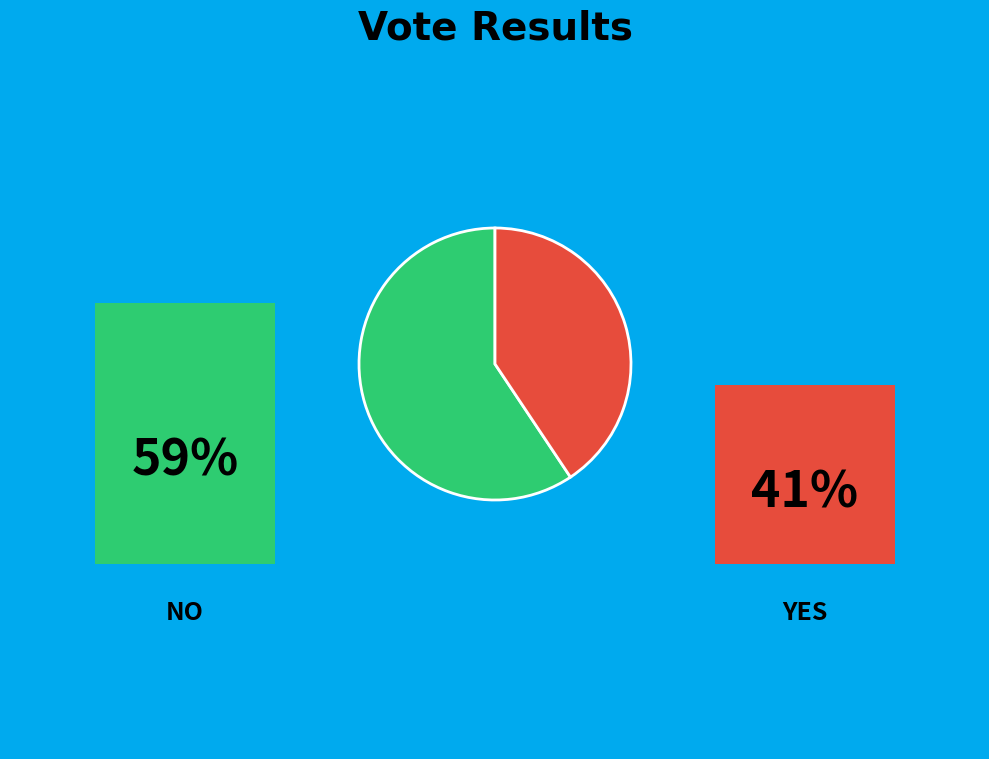

How many slices are in this pie chart?

2